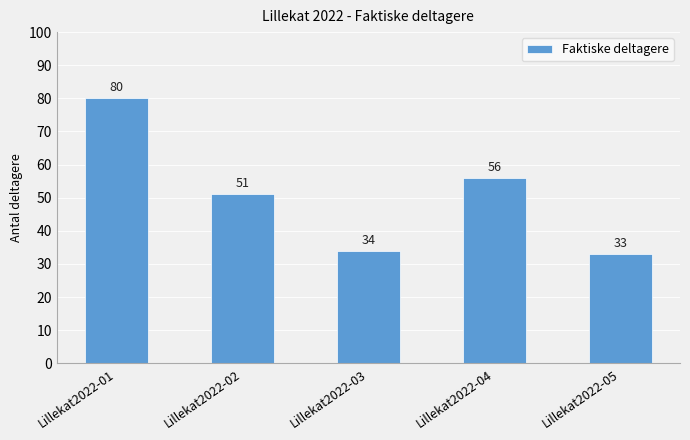

Are the bars grouped side by side (vs. stacked)?

No